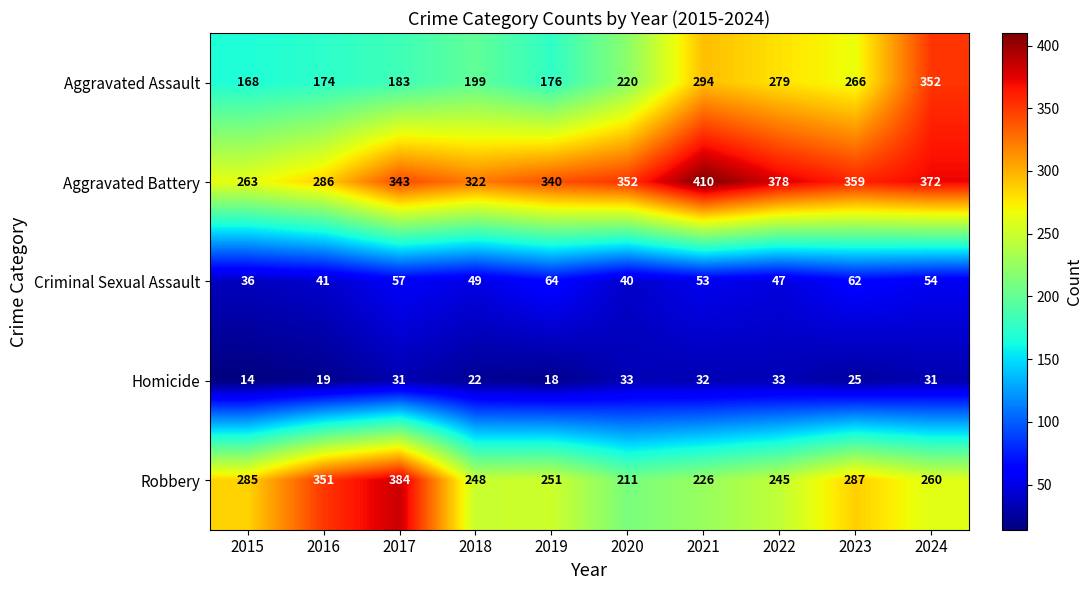

What is the average value of the Aggravated Assault series?

231